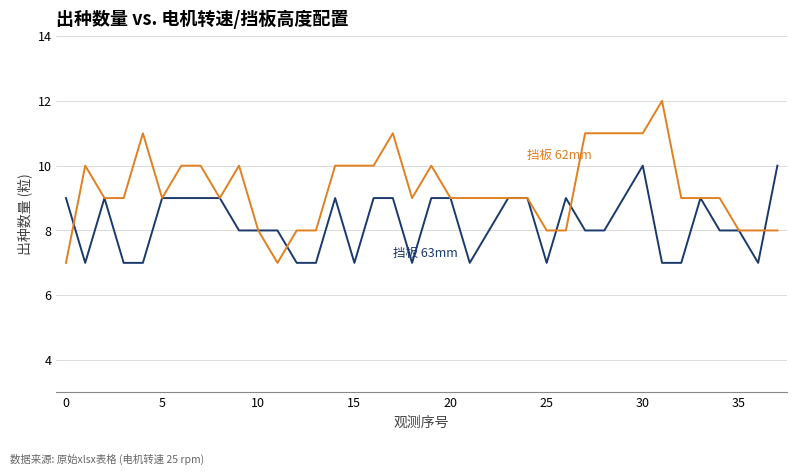

What is the minimum value shown in the chart?

7